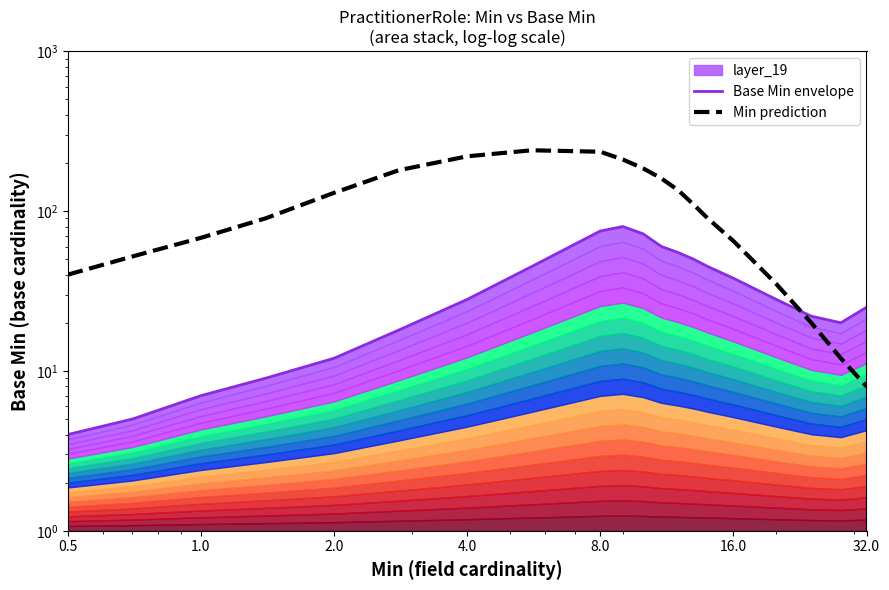

Reading right to left, transcribe all the data shown in this chart.

Base Min envelope: 25	20	22	28	38	45	50	55	60	72	80	75	45	28	18	12	9	7	5	4
Min prediction: 8	12	20	35	65	90	110	135	160	185	210	235	240	220	180	130	90	68	52	40